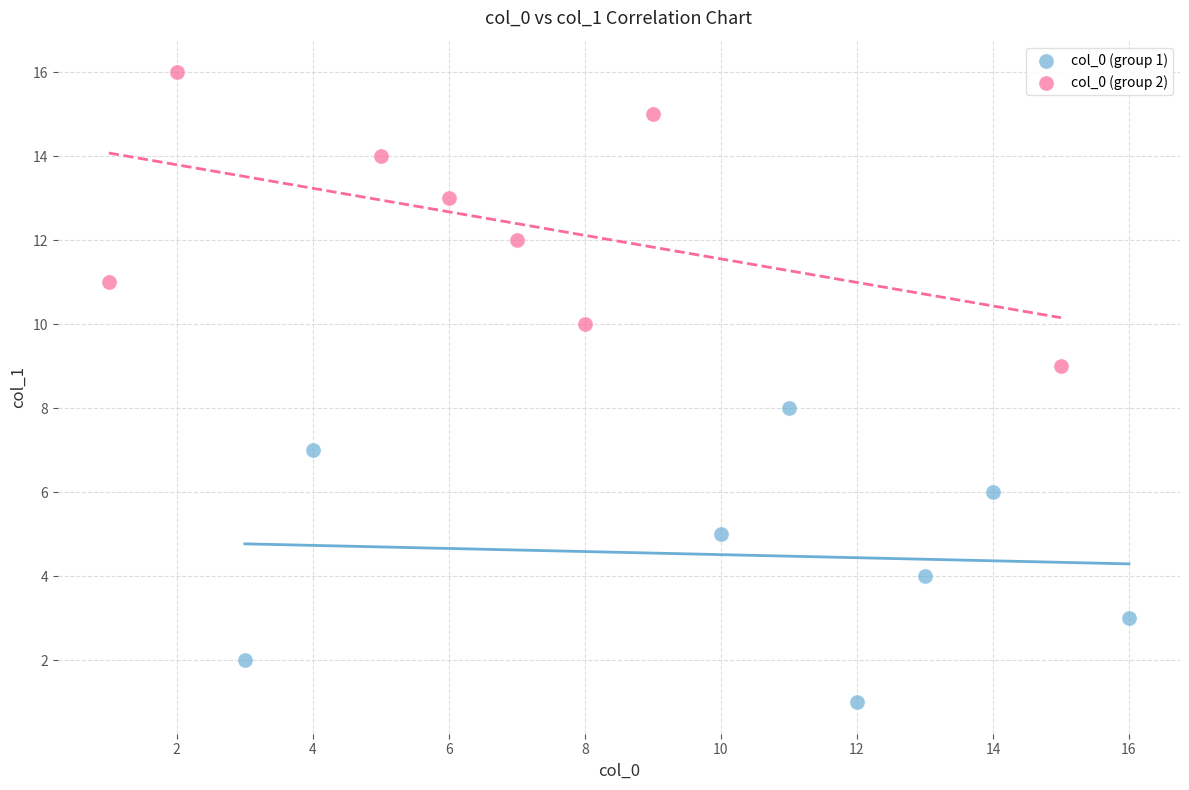

Which series contains the lowest Y value?

col_0 (group 1)